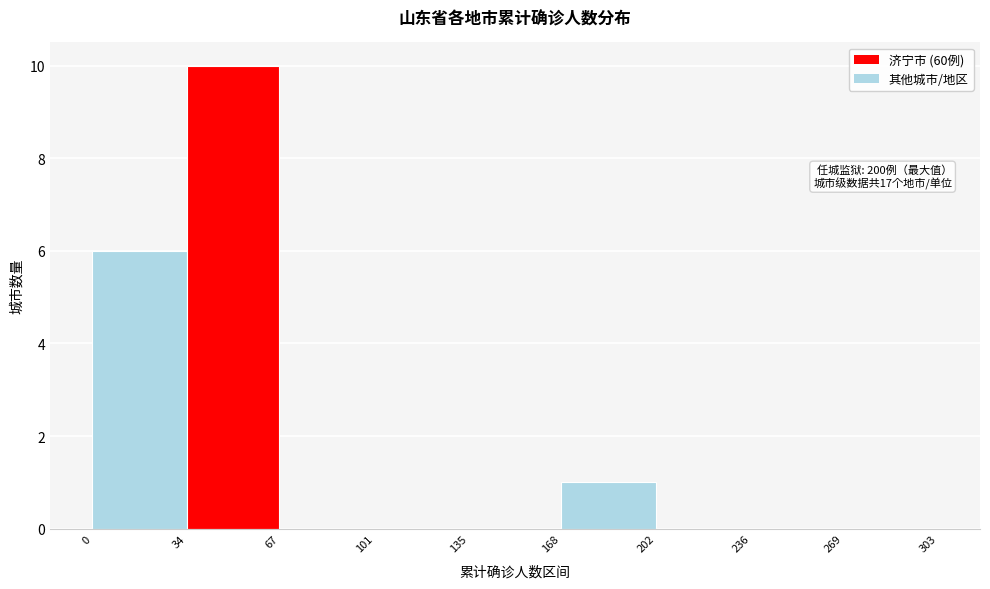

Which range on the x-axis has the tallest bar?

34 to 67